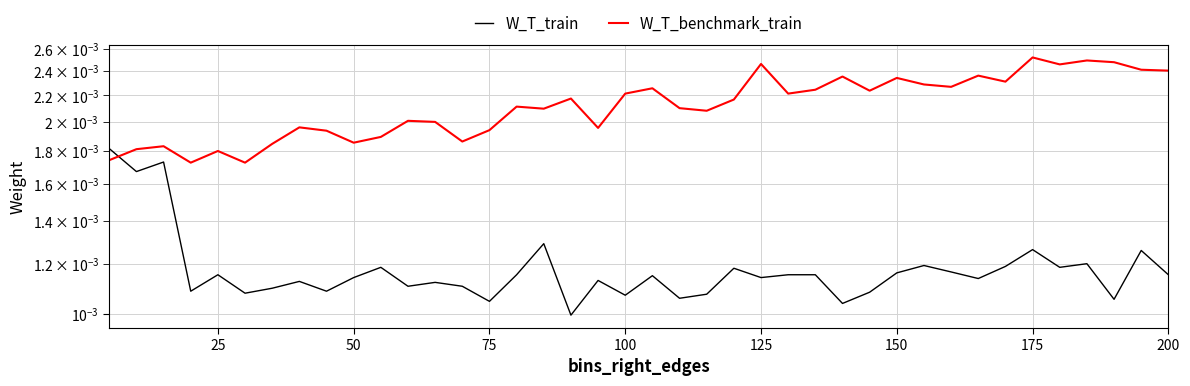

How many lines are shown in the chart?

2